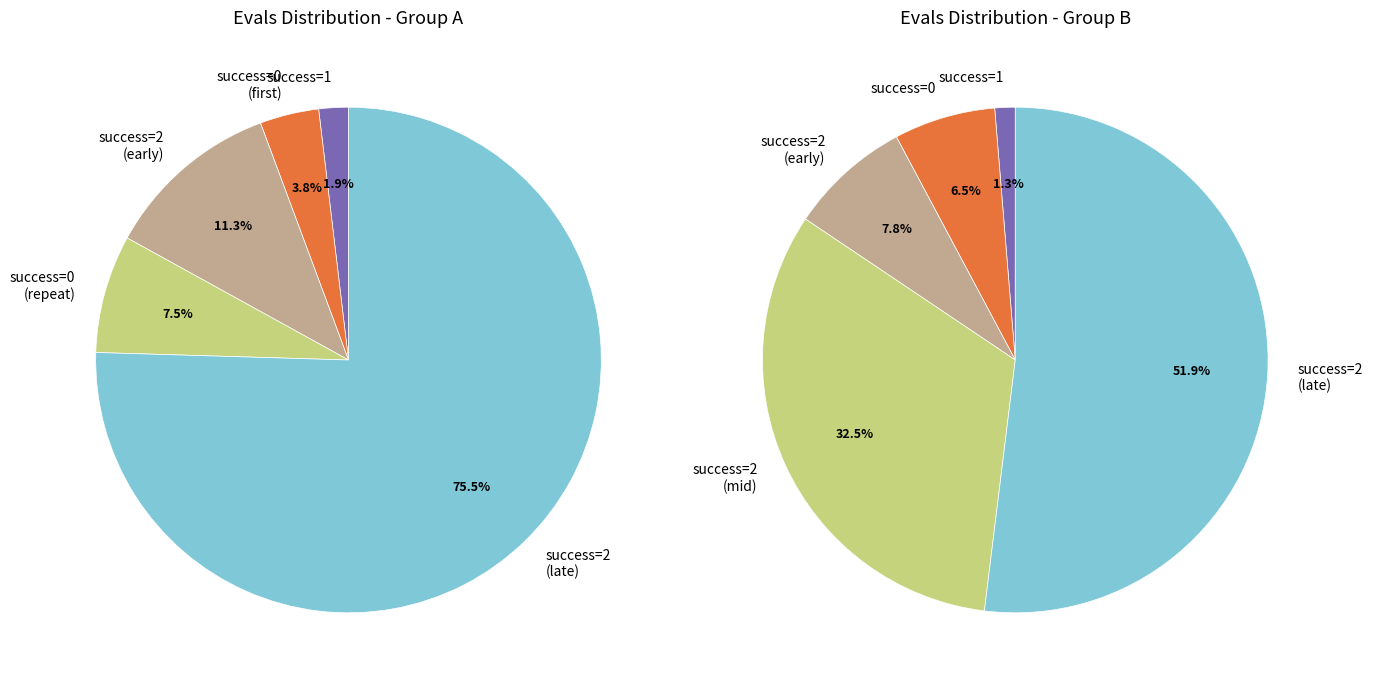

Does 0 (evals=12) represent more than half of the total?

No